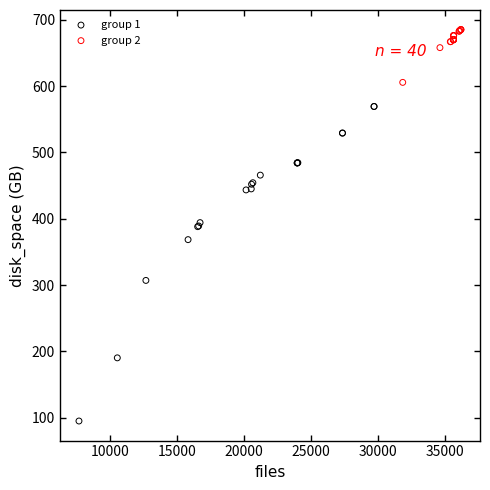

Which series has the largest Y range (max minus min)?

group 1